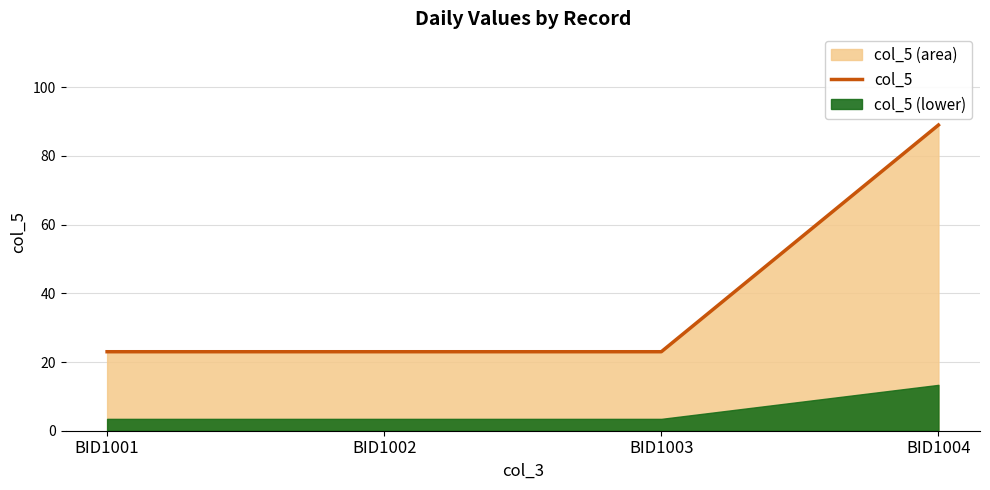

Read the value at BID1004, to the nearest 5.

90